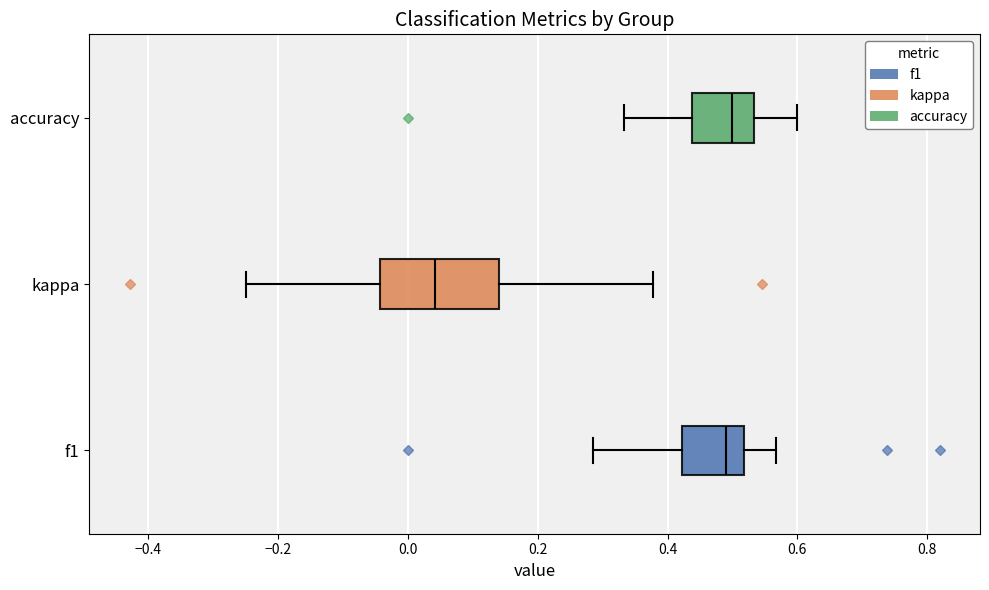

Reading bottom to top, read every box against the x-axis: the position of its median line, the range the box covers, and the ends of its whiskers. The values are not printed on the chart, so give them approximately, as read against the axis.

f1: median 0.48, box 0.42 to 0.52, whiskers 0.28 to 0.56
kappa: median 0.04, box -0.04 to 0.14, whiskers -0.24 to 0.38
accuracy: median 0.50, box 0.44 to 0.54, whiskers 0.34 to 0.60